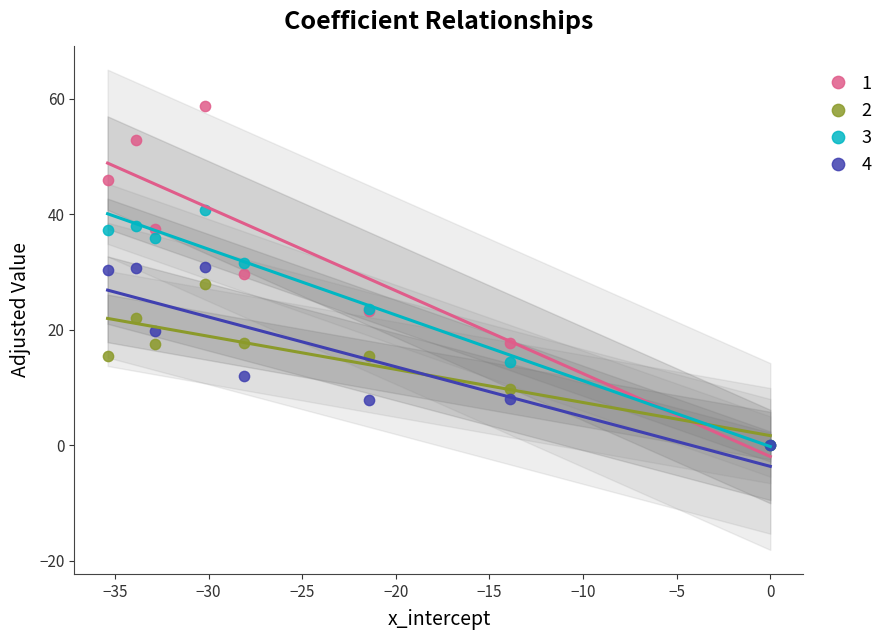

Which series has the largest Y range (max minus min)?

1